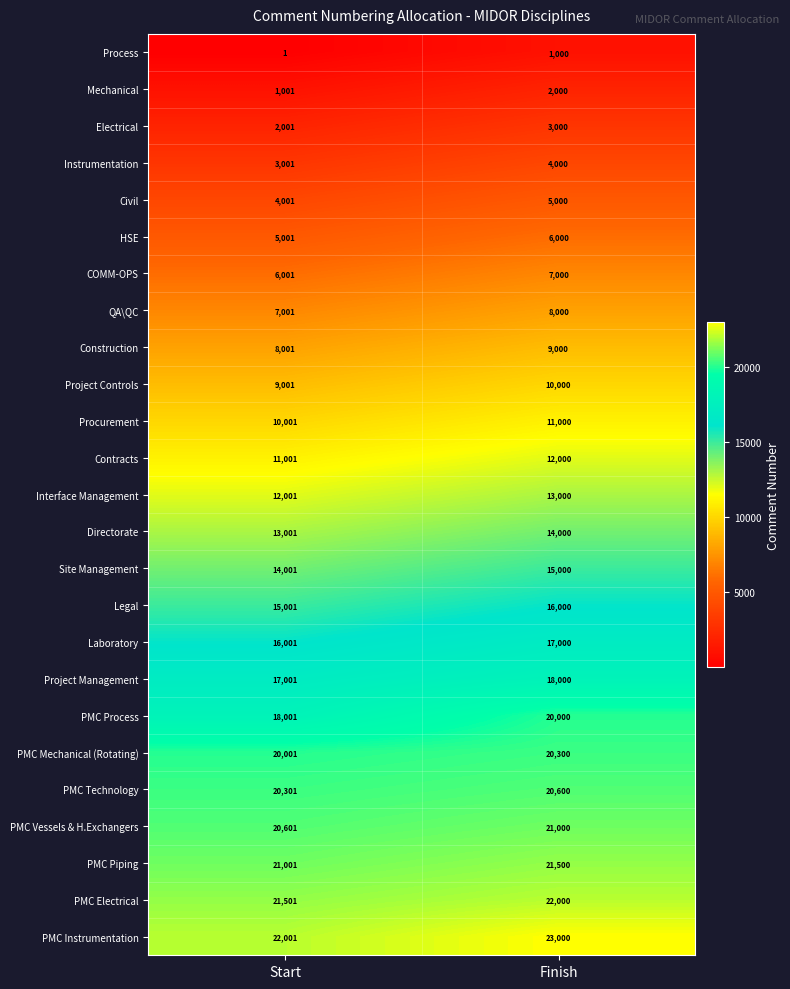

How many values in the PMC Instrumentation series are below 23000?

1